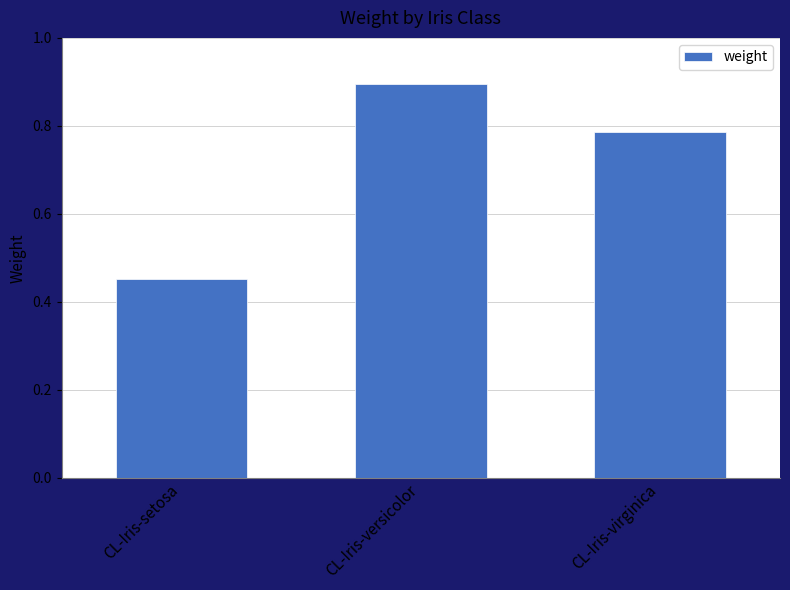

What is the sum of all values?

2.1